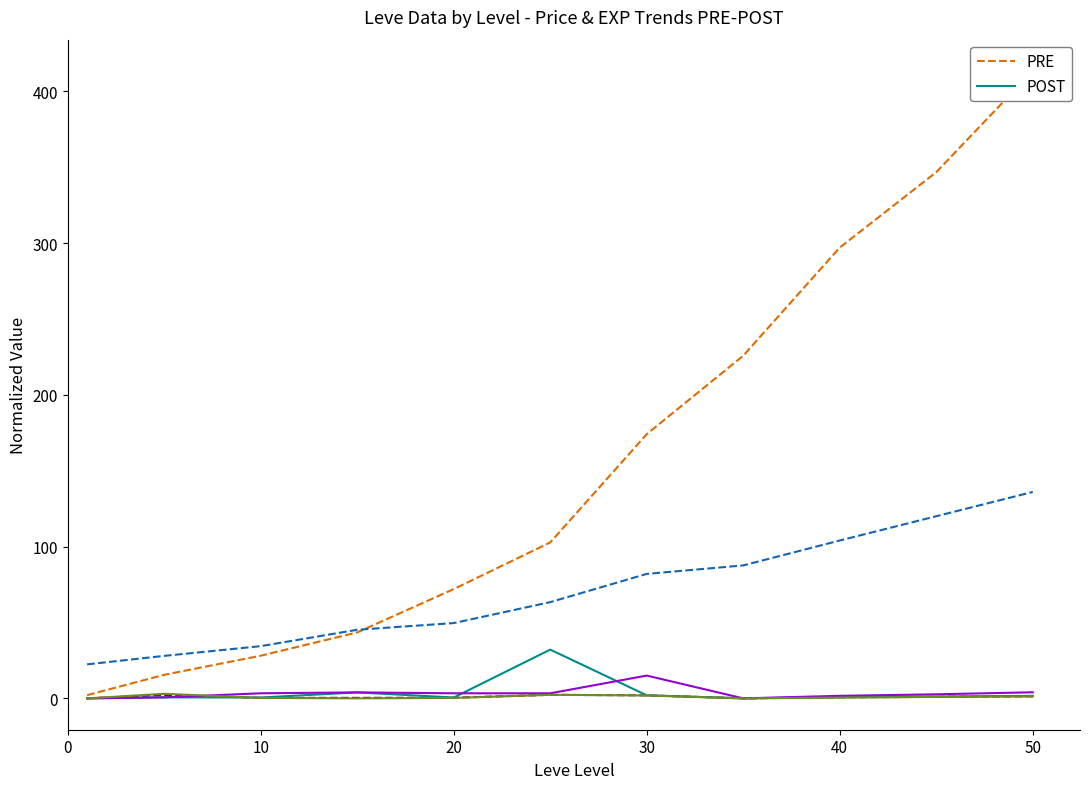

What is the maximum value for POST?

32.1